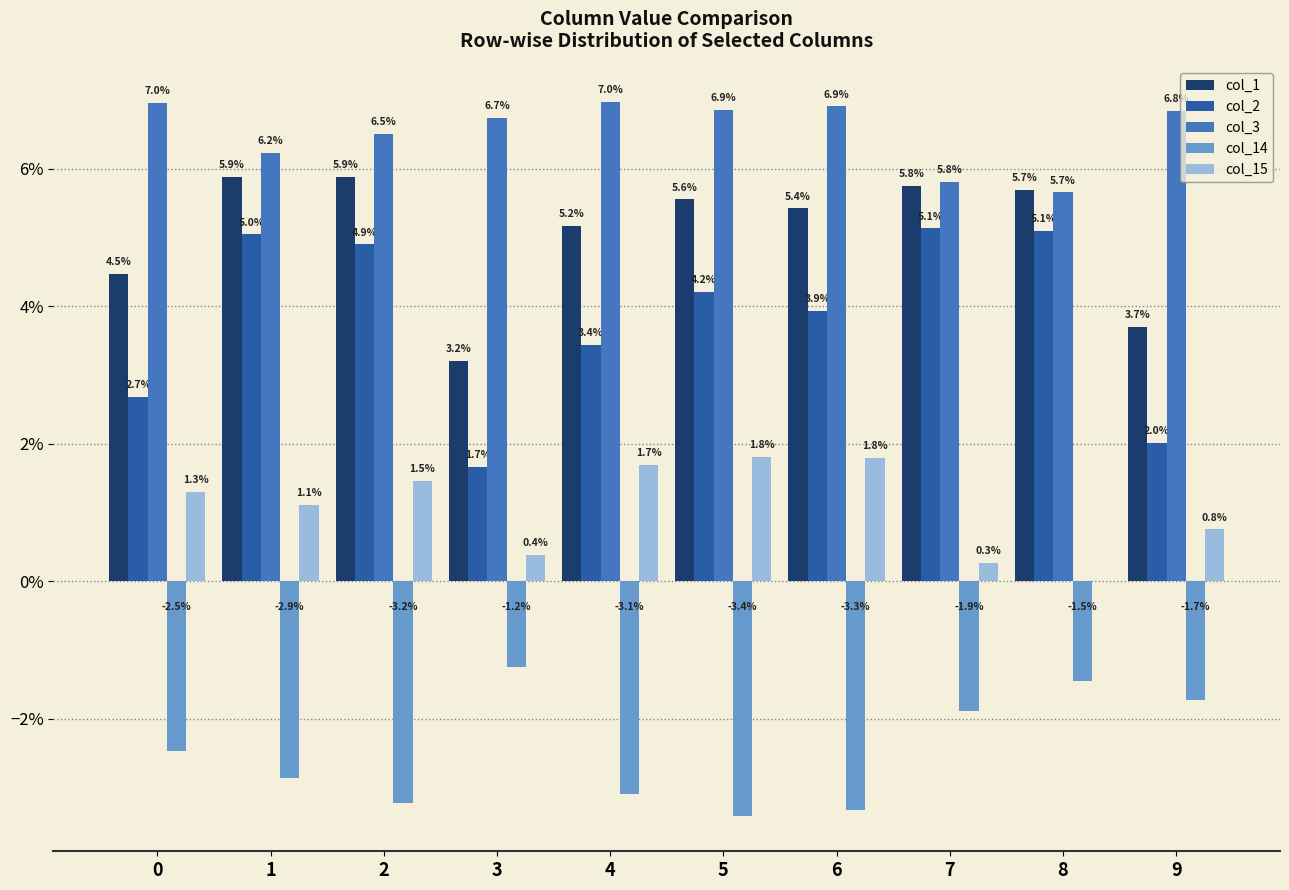

What are all the series names shown in the legend?

col_1, col_2, col_3, col_14, col_15